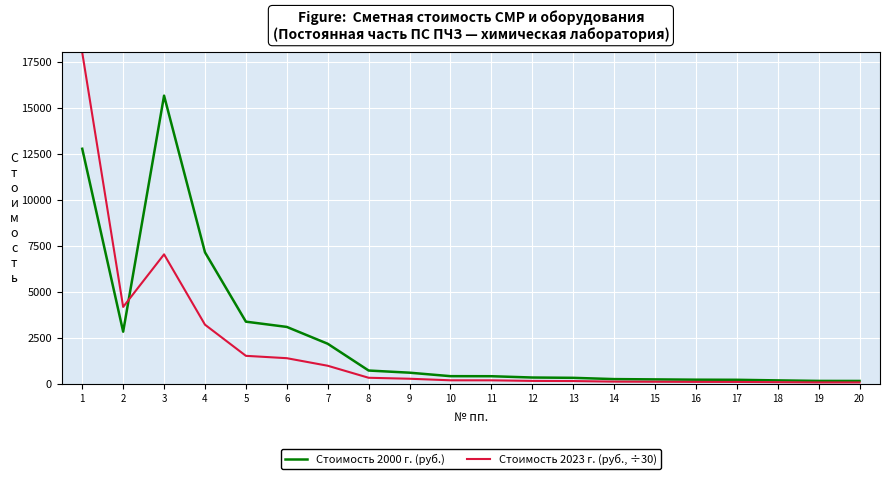

Which series has the largest total across all categories?

Стоимость 2000 г. (руб.)